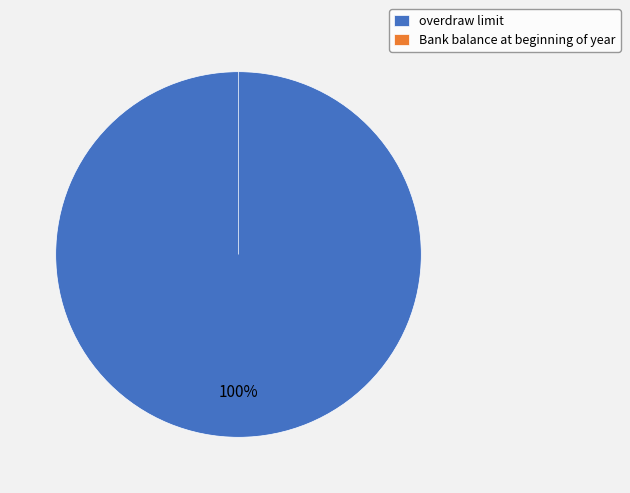

To the nearest percent, what is the difference between the largest and smallest slice percentages?

100%